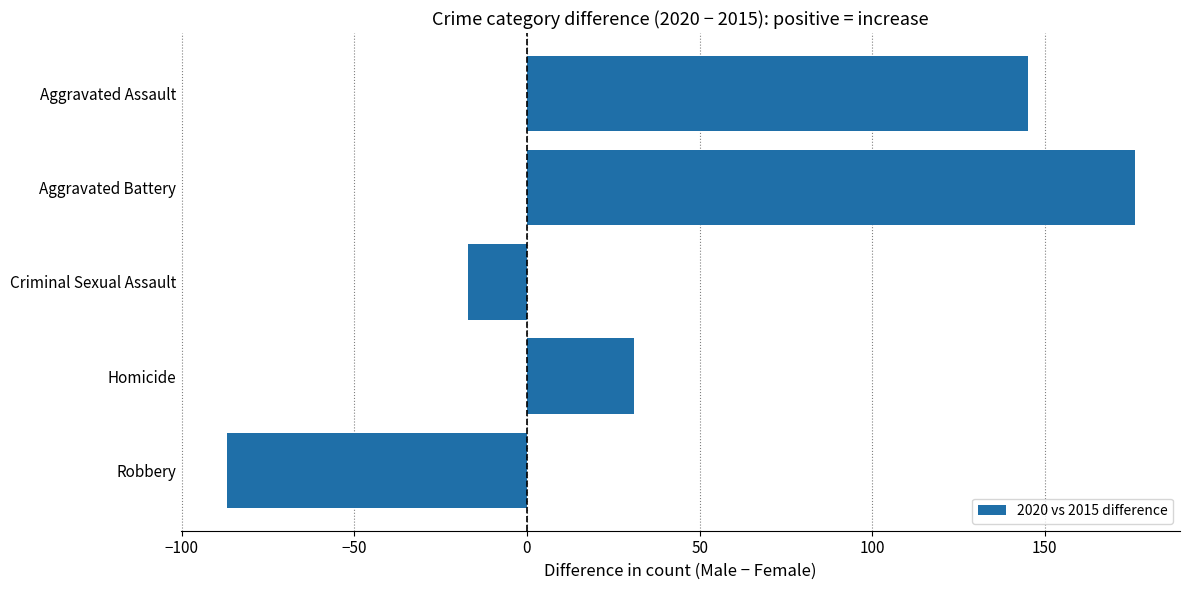

How many bars are there in total?

5